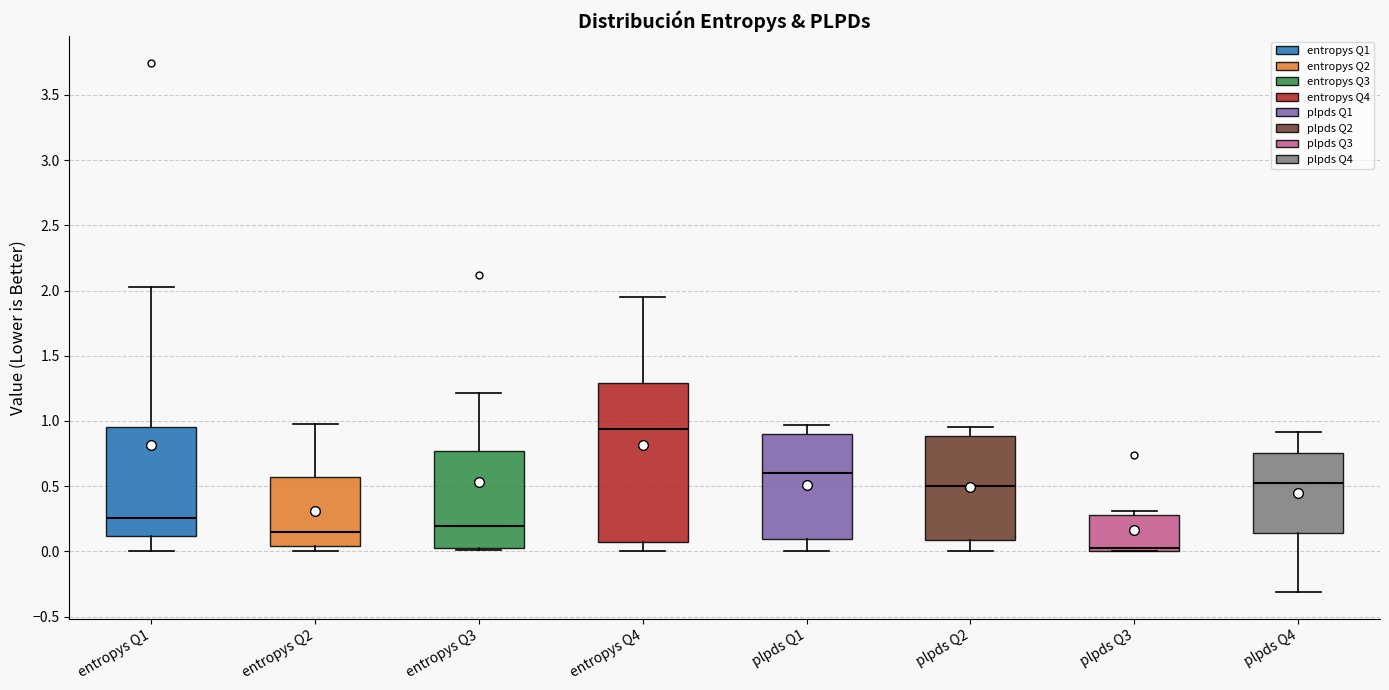

Which box is the tallest, from its lower edge to its upper edge?

entropys Q4